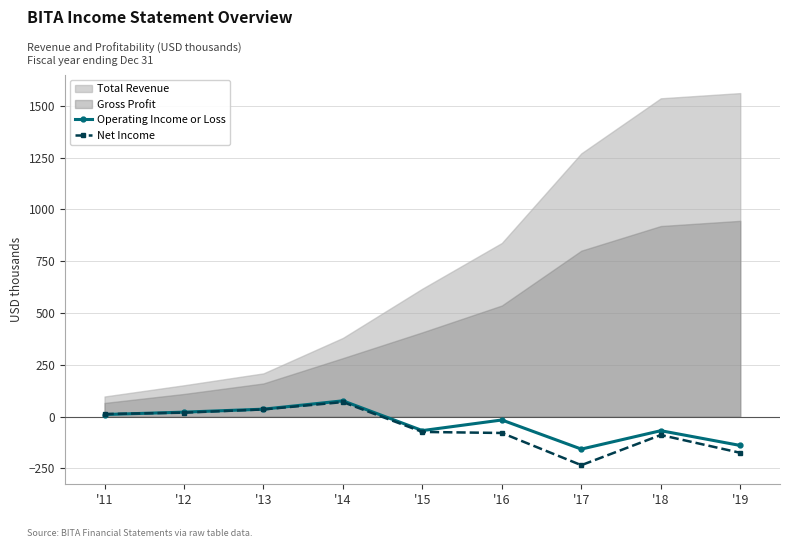

What is the highest value of the Net Income series?

70.5